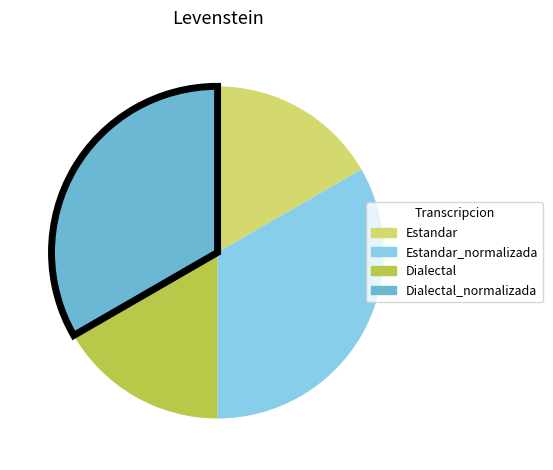

What is the ratio of the value at Dialectal to the value at Dialectal_normalizada?

0.5